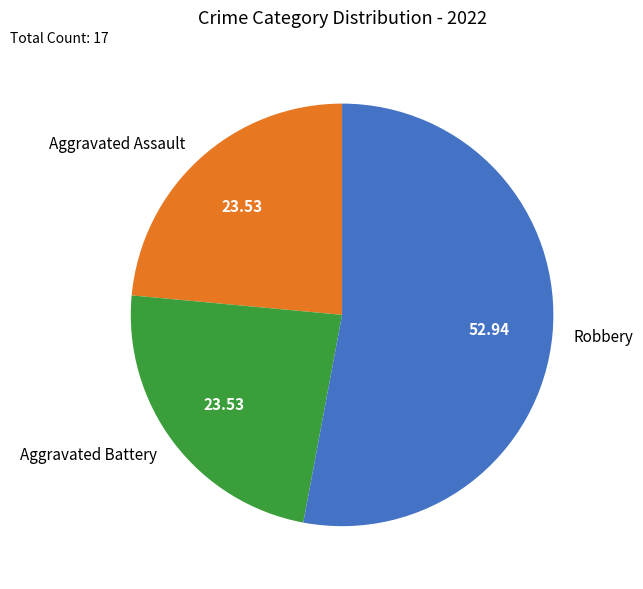

Is the sum of Aggravated Battery and Aggravated Assault greater than half?

No